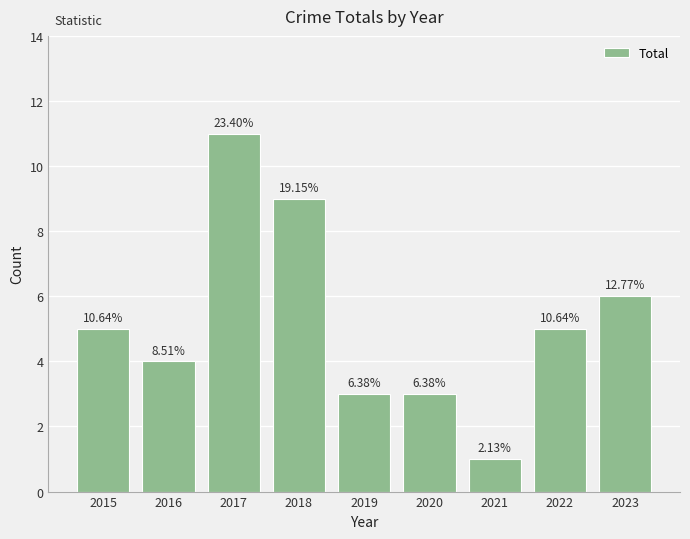

List the labels in order of value, largest first.

2017, 2018, 2023, 2015, 2022, 2016, 2019, 2020, 2021